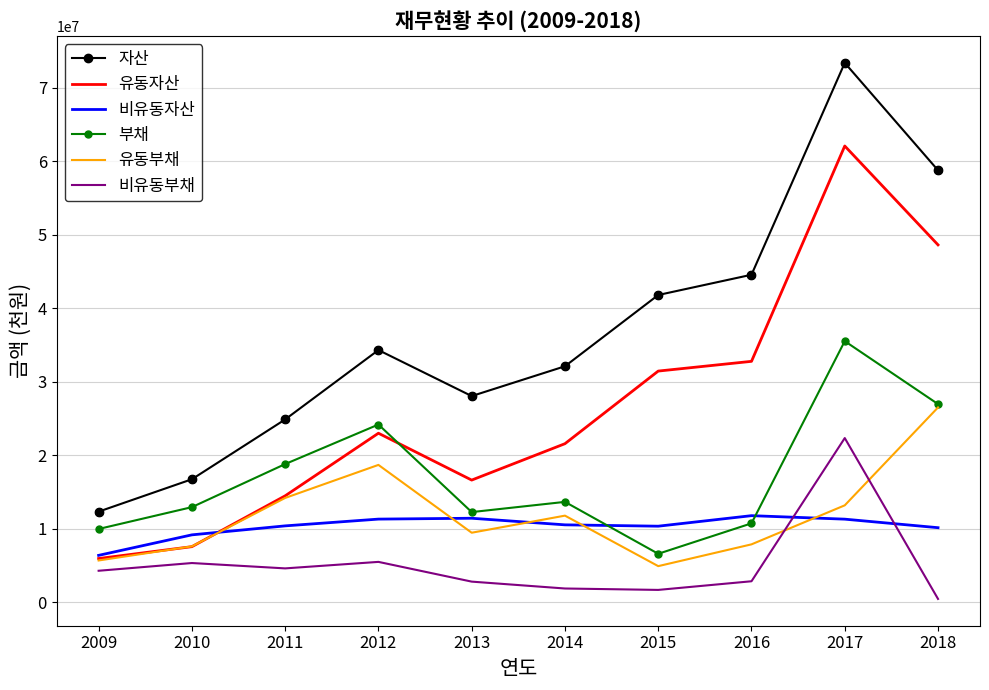

At which category is the sum across all series the highest?

2017